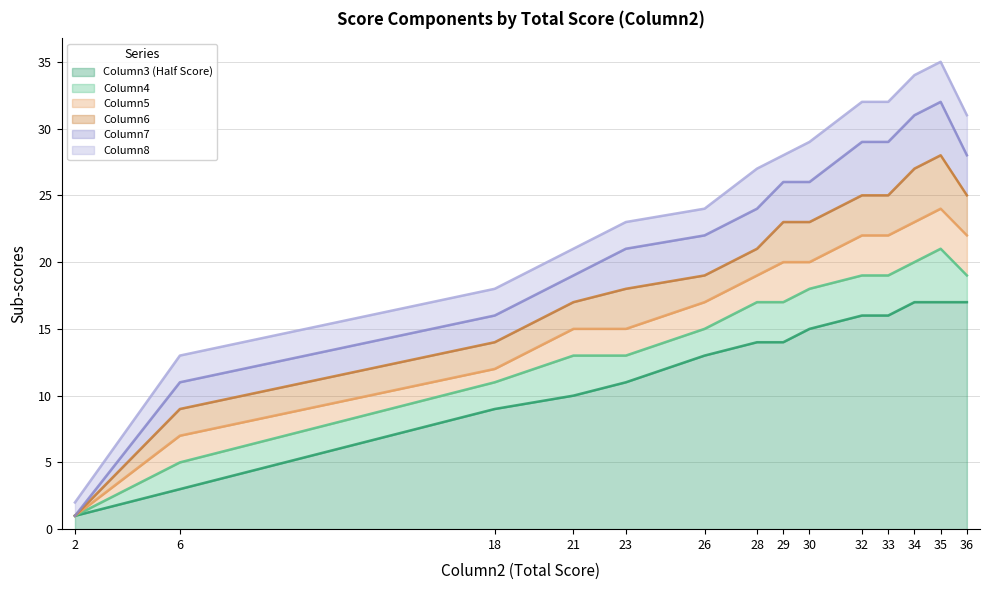

Is it true that Column3 (Half Score) equals 6 at 23?

False